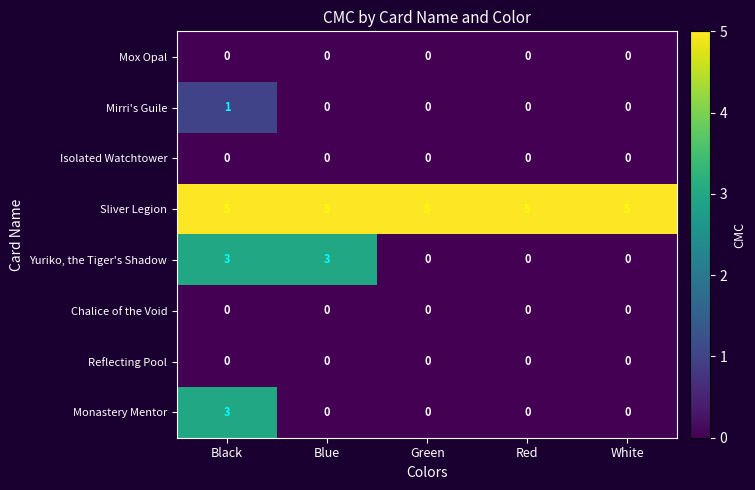

True or false: Reflecting Pool has a value of 0 at White.

True